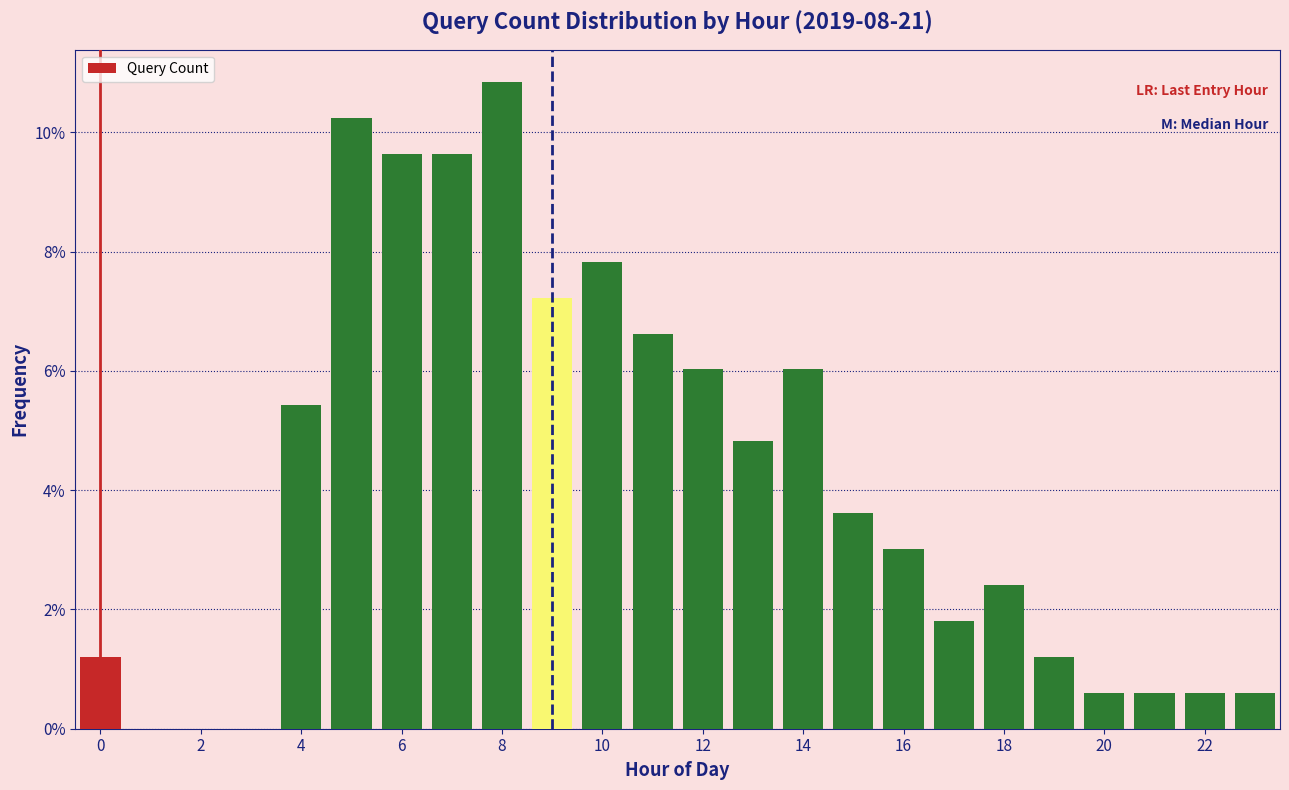

Reading left to right, list every bar in this chart as the range it spans on the x-axis followed by its height. Neither the bar edges nor the heights are printed on the chart, so give them approximately, as read against the axes.

-0.5 to 0.5: 1.2
0.5 to 1.5: 0
1.5 to 2.5: 0
2.5 to 3.5: 0
3.5 to 4.5: 5.4
4.5 to 5.5: 10.2
5.5 to 6.5: 9.6
6.5 to 7.5: 9.6
7.5 to 8.5: 10.8
8.5 to 9.5: 7.2
9.5 to 10.5: 7.8
10.5 to 11.5: 6.6
11.5 to 12.5: 6.0
12.5 to 13.5: 4.8
13.5 to 14.5: 6.0
14.5 to 15.5: 3.6
15.5 to 16.5: 3.0
16.5 to 17.5: 1.8
17.5 to 18.5: 2.4
18.5 to 19.5: 1.2
19.5 to 20.5: 0.6
20.5 to 21.5: 0.6
21.5 to 22.5: 0.6
22.5 to 23.5: 0.6